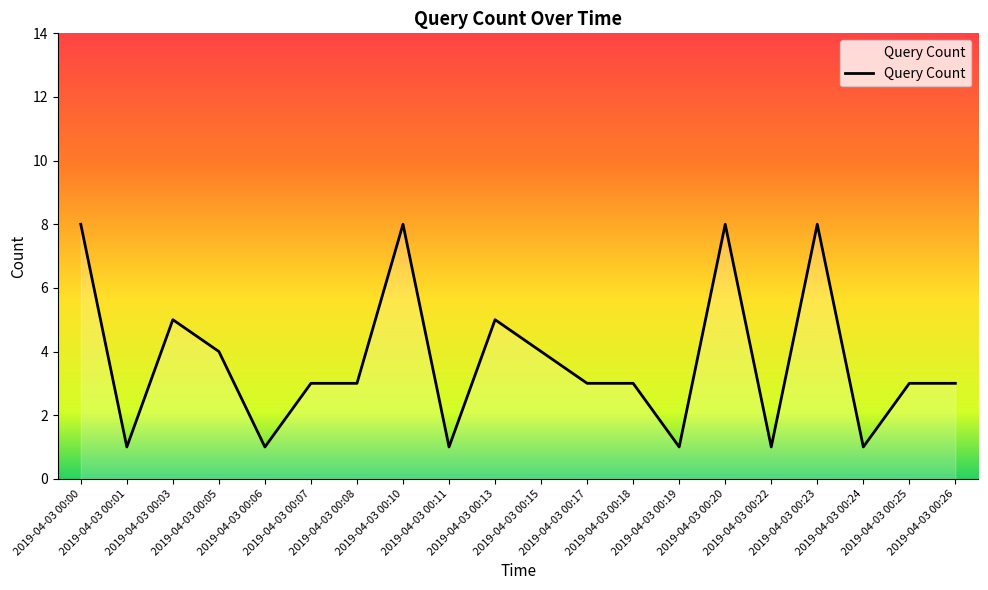

At which category does the data reach its first local valley?

2019-04-03 00:01